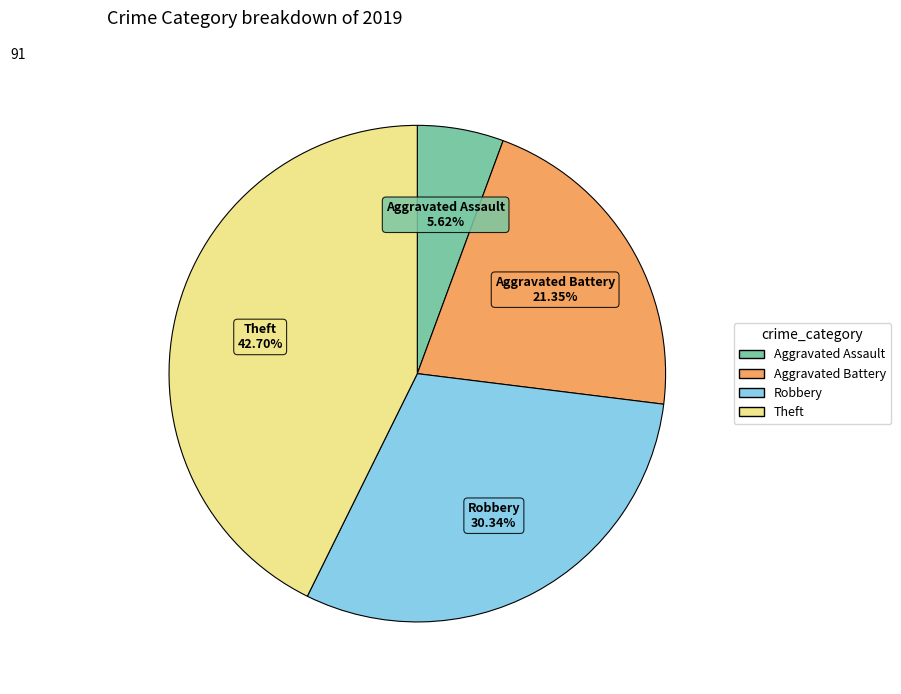

How many slices are in this pie chart?

4